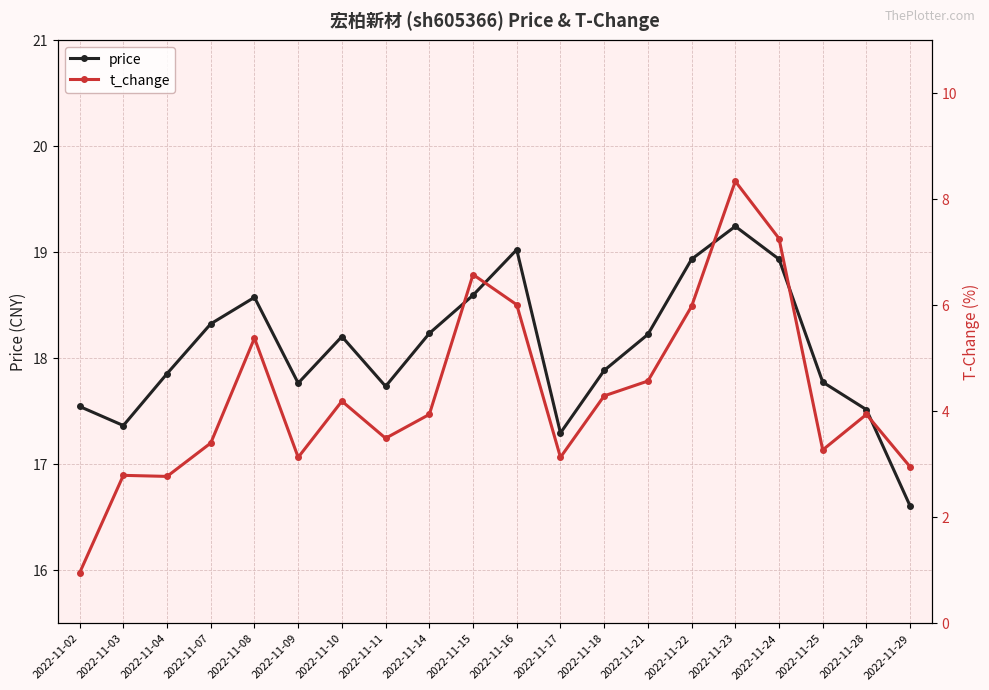

How many lines are shown in the chart?

2